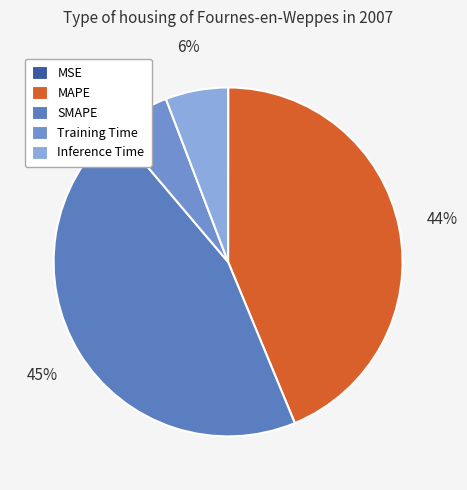

Between Inference Time and SMAPE, which is larger?

SMAPE